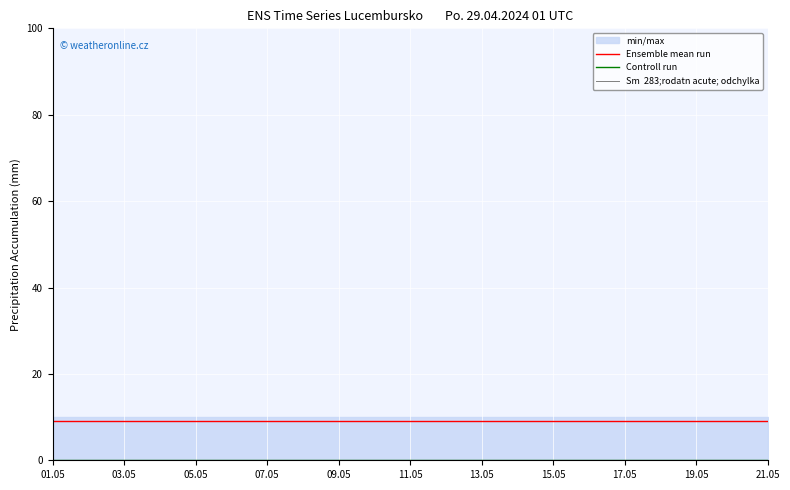

True or false: Controll run and Sm  283;rodatn acute; odchylka cross at least once.

False